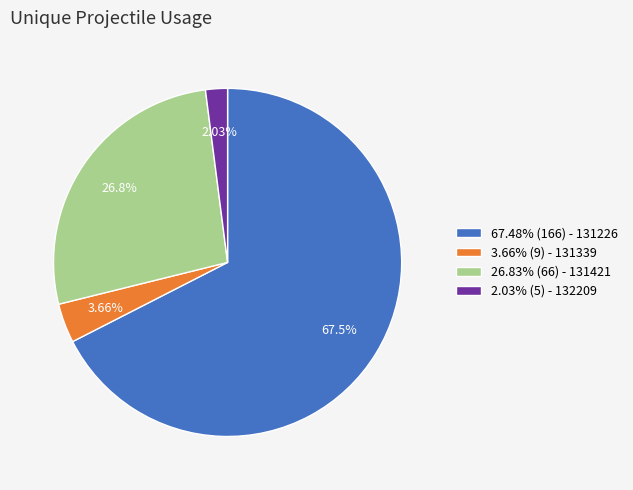

To the nearest percent, what is the average slice percentage?

25%